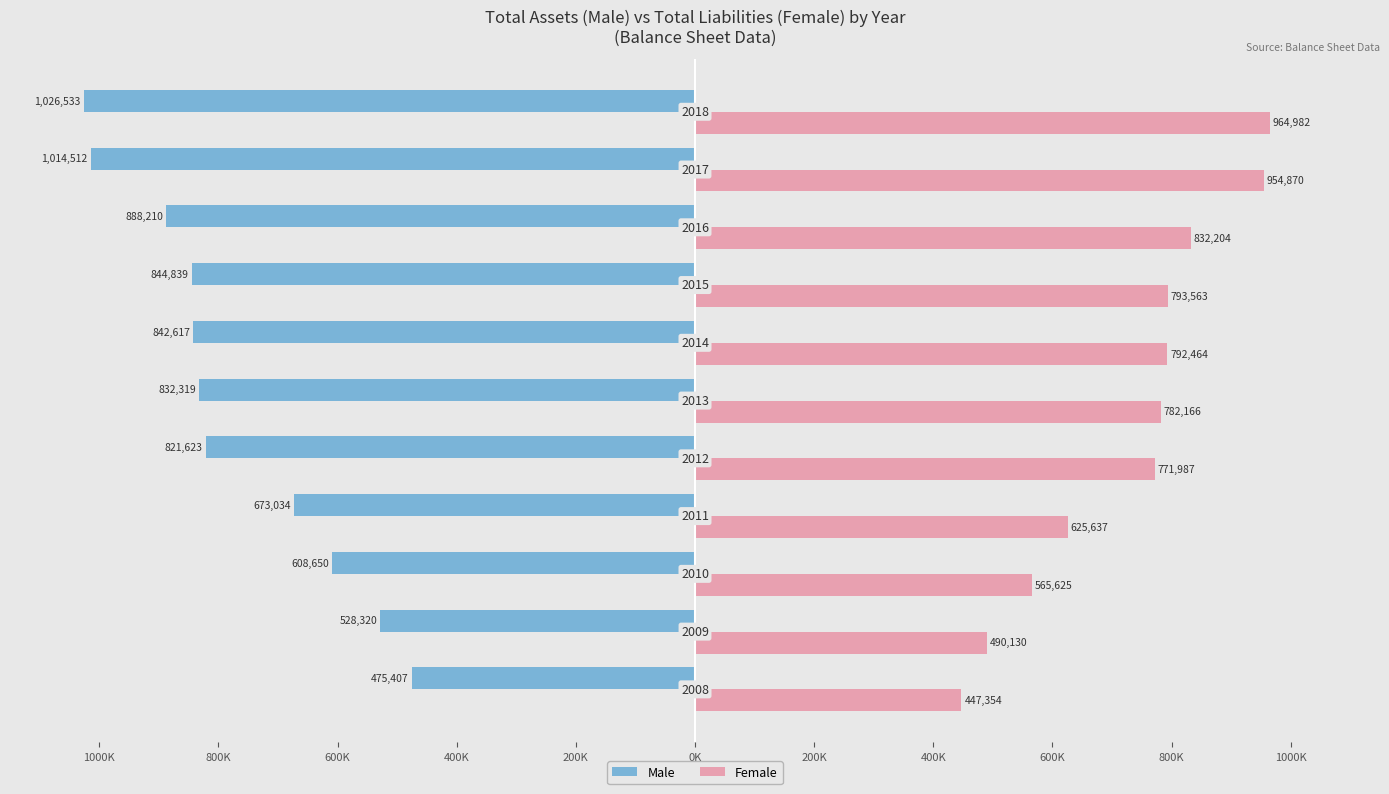

What is the average value of the Male series?

-777824